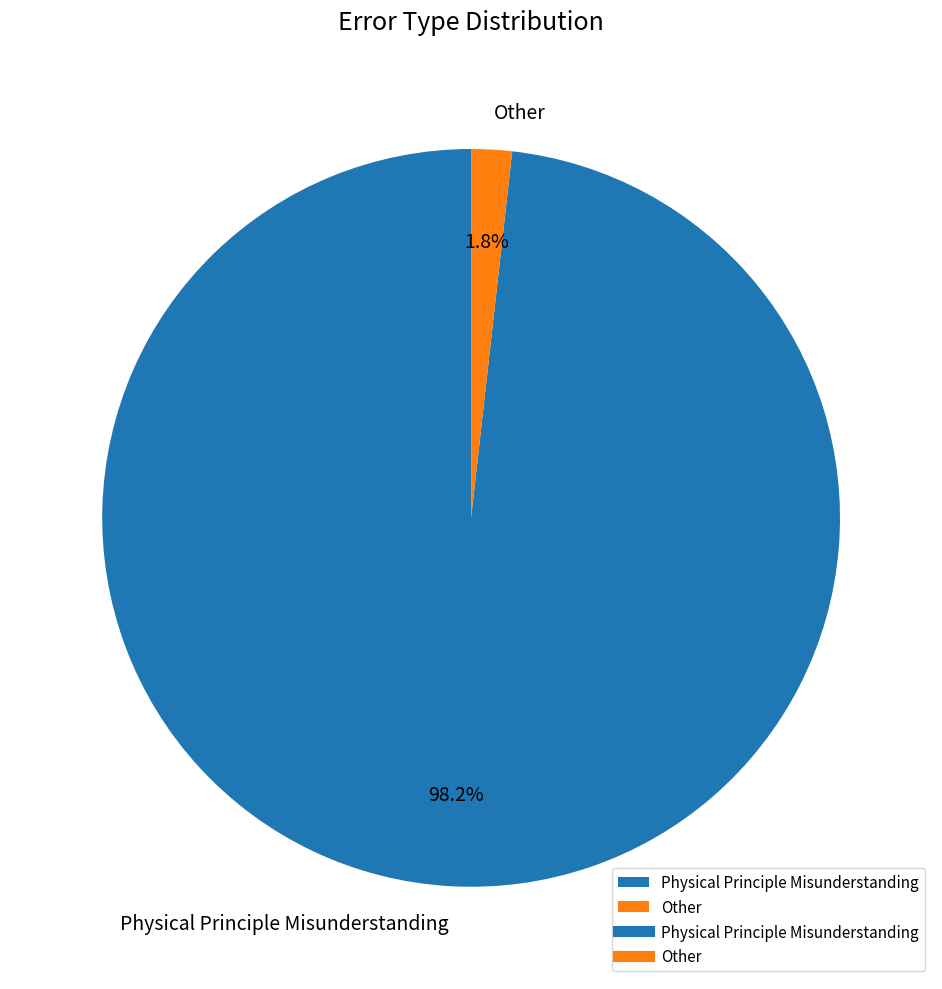

Between Other and Physical Principle Misunderstanding, which is larger?

Physical Principle Misunderstanding